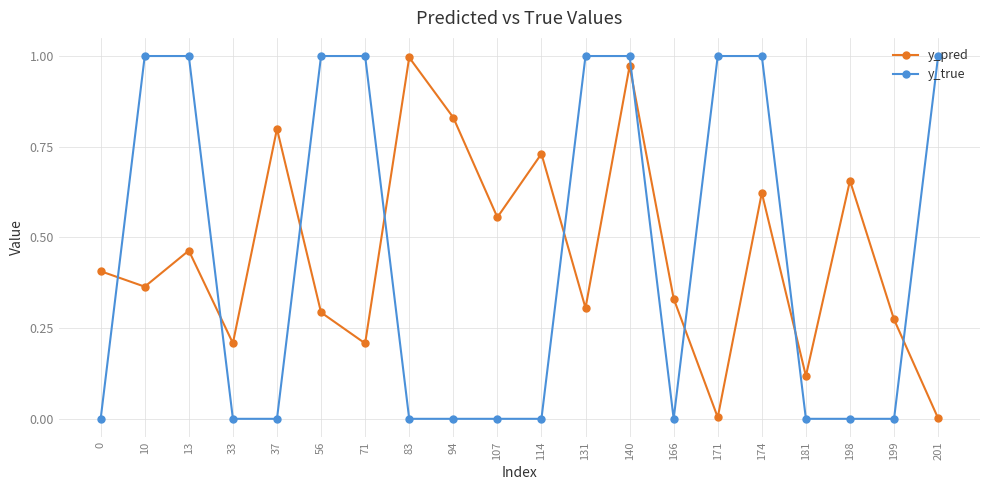

How many distinct data groups are displayed?

2